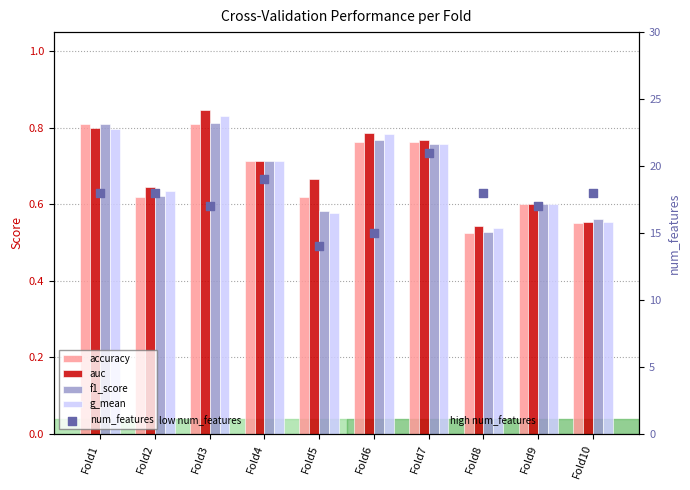

Which series has the widest spread of Y values?

num_features